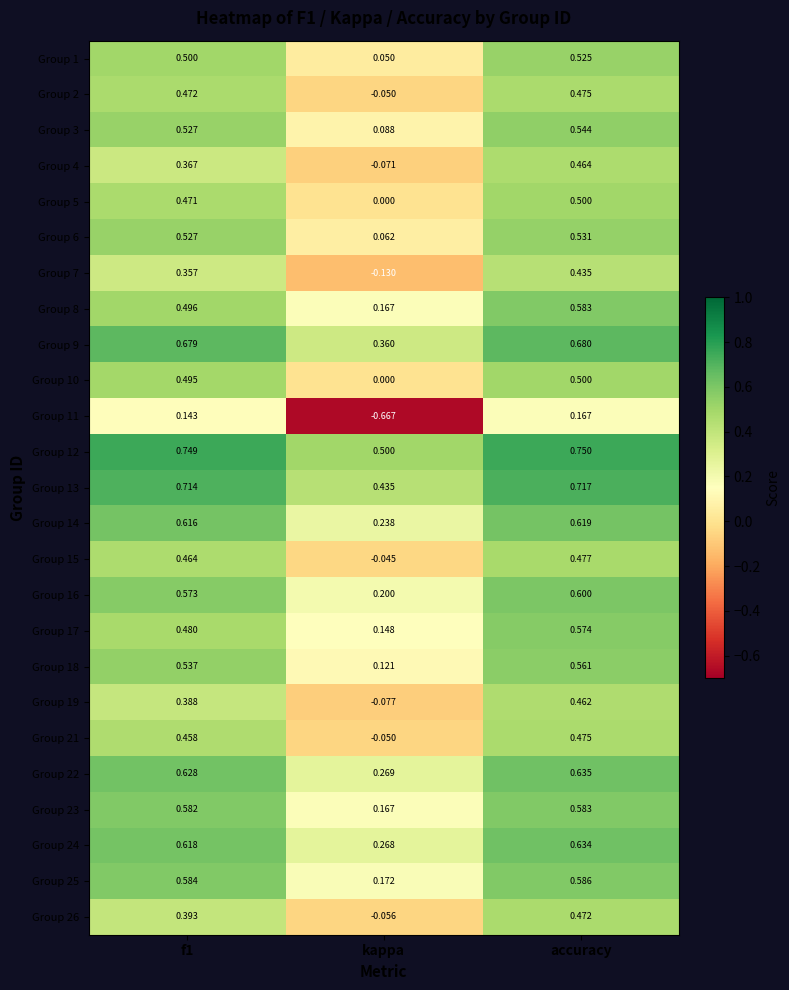

At which label is Group 10 closest to 0?

kappa